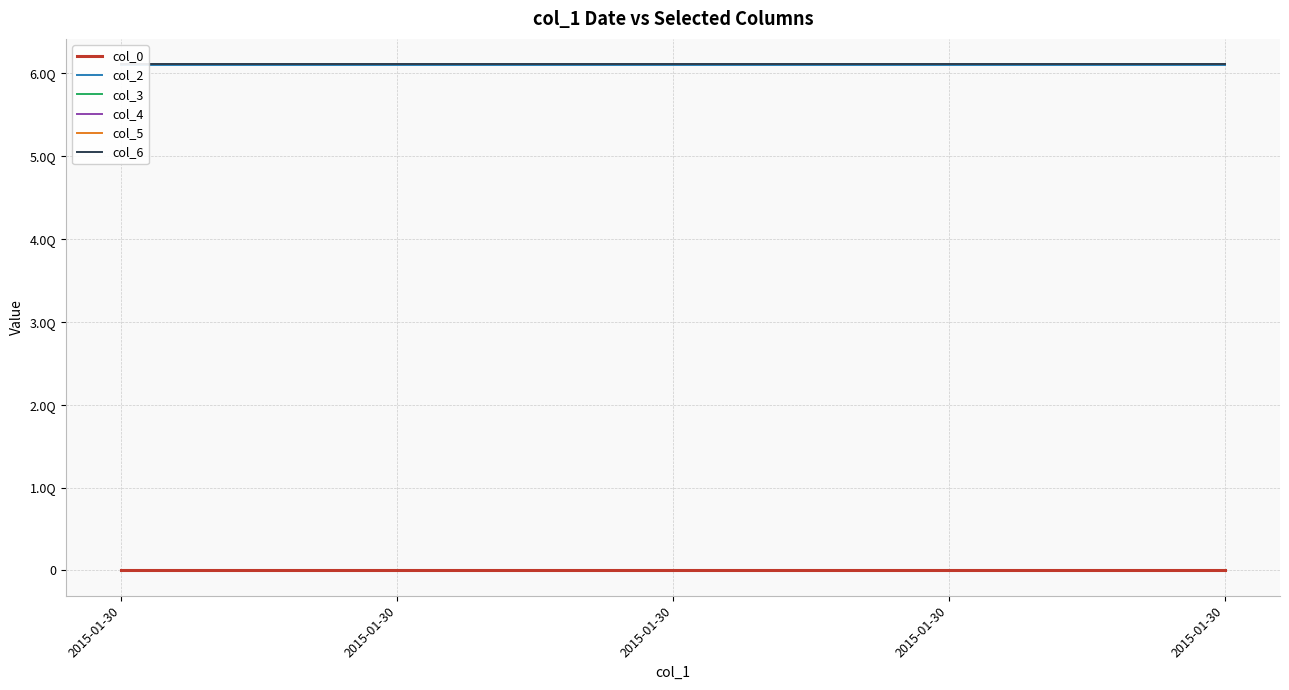

What is the value of the col_2 point at the 2nd from the left?

6101000000000000